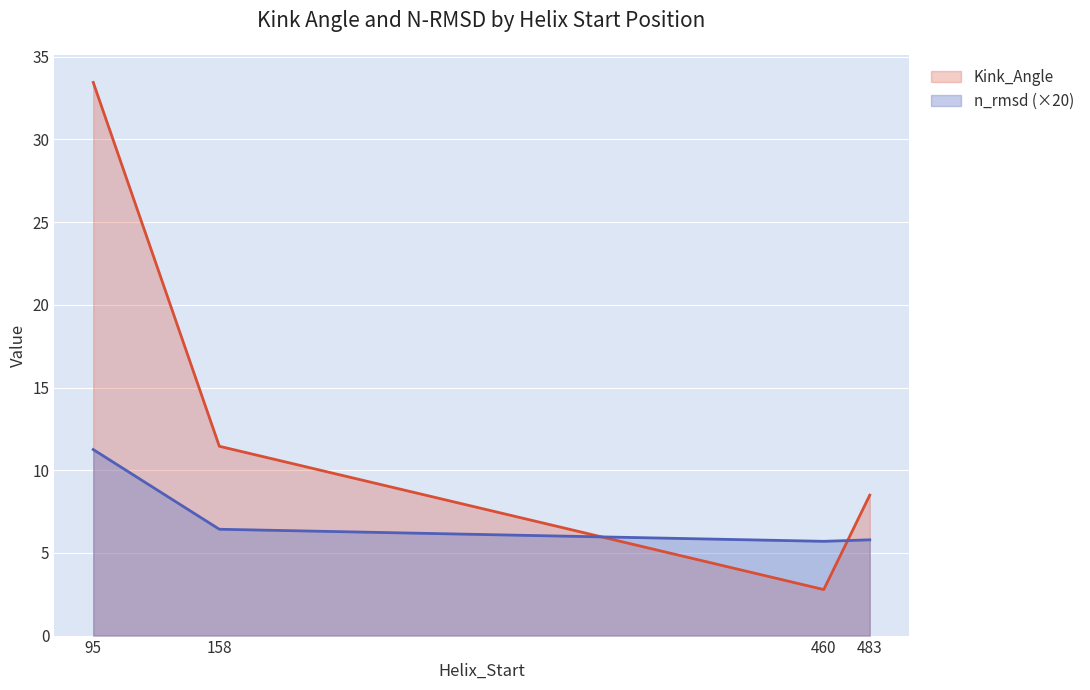

What is the maximum value shown in the chart?

33.5